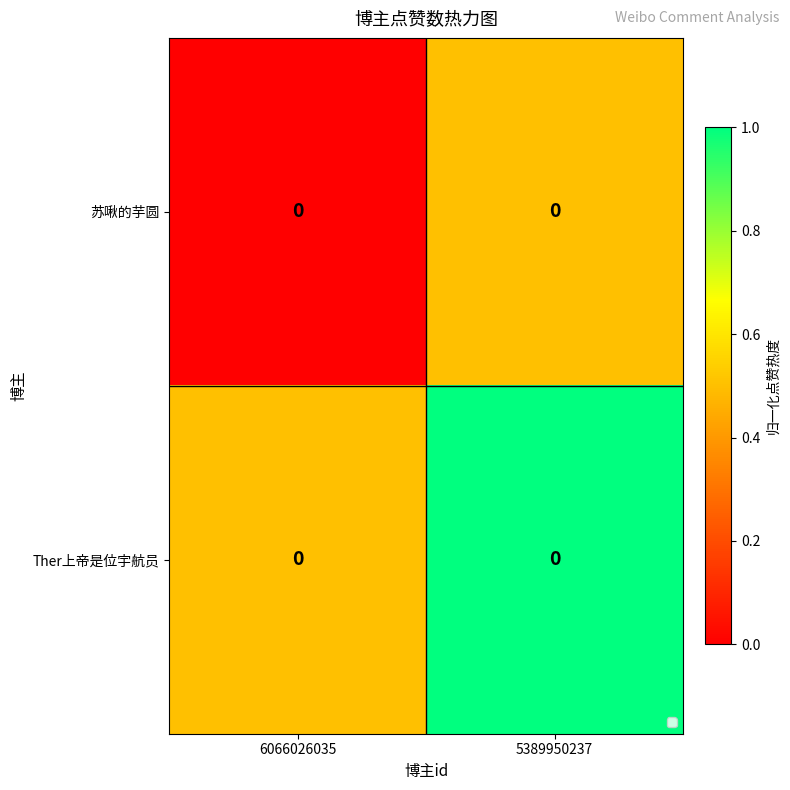

Between 6066026035 and 5389950237, which is larger?

5389950237